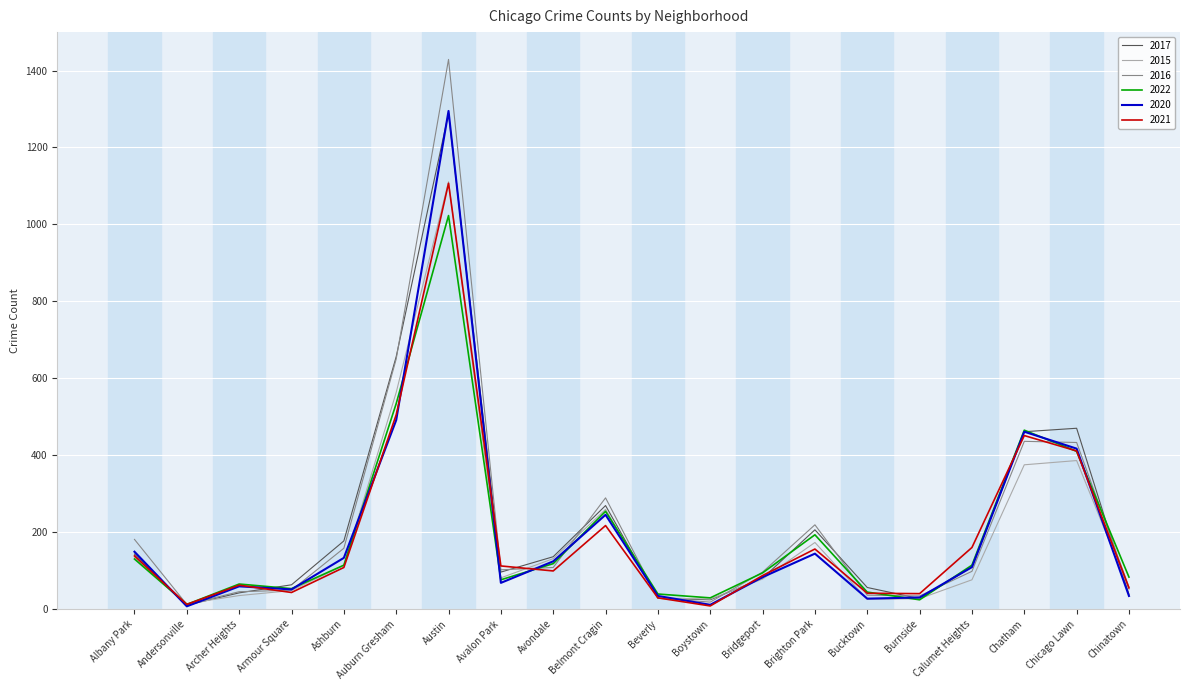

At which category does the chart reach its peak across all series?

Austin